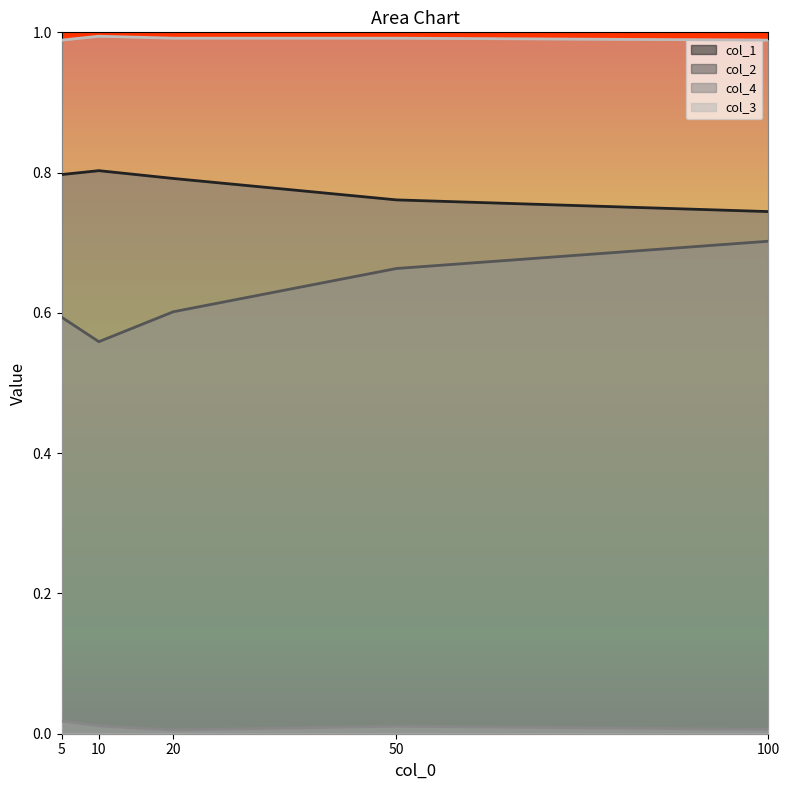

What is the total value across all series at 5?

2.4